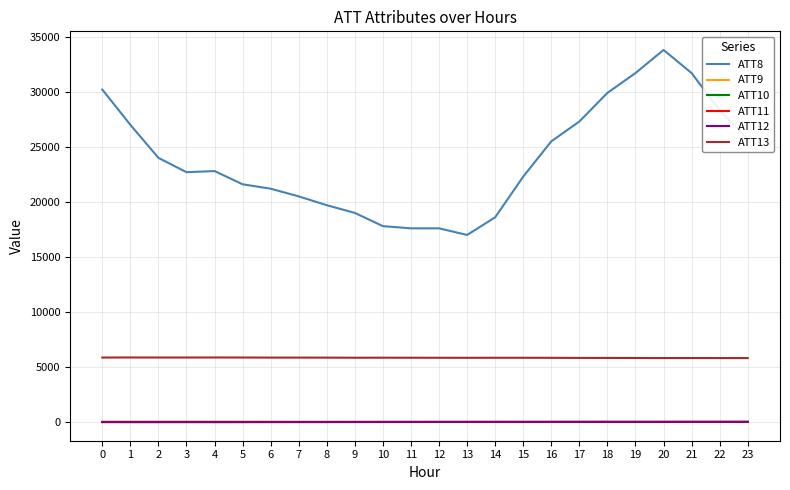

True or false: ATT11 and ATT8 intersect in this chart.

False